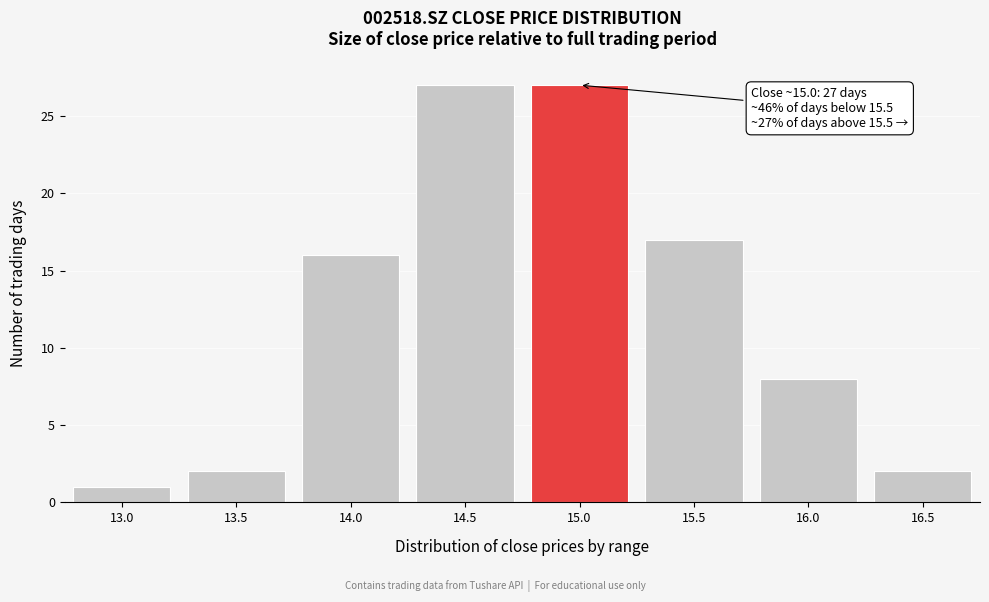

Reading left to right, what are all the values shown in this chart?

13.0=1	13.5=2	14.0=16	14.5=27	15.0=27	15.5=17	16.0=8	16.5=2